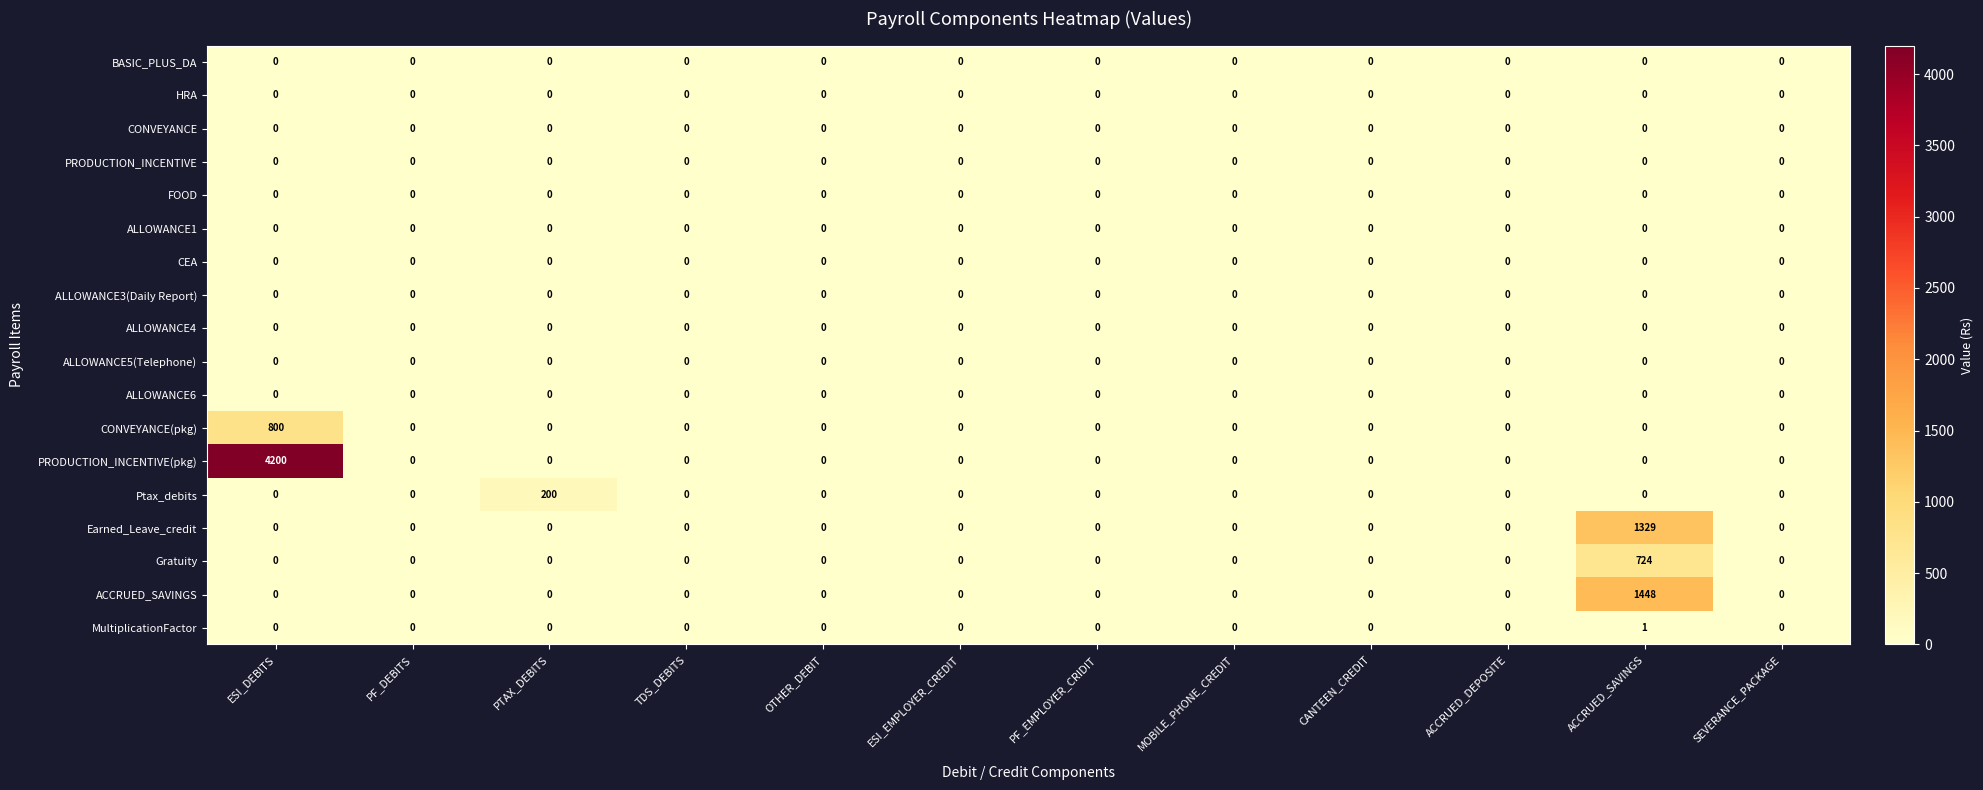

Which series has the largest total across all categories?

PRODUCTION_INCENTIVE(pkg)